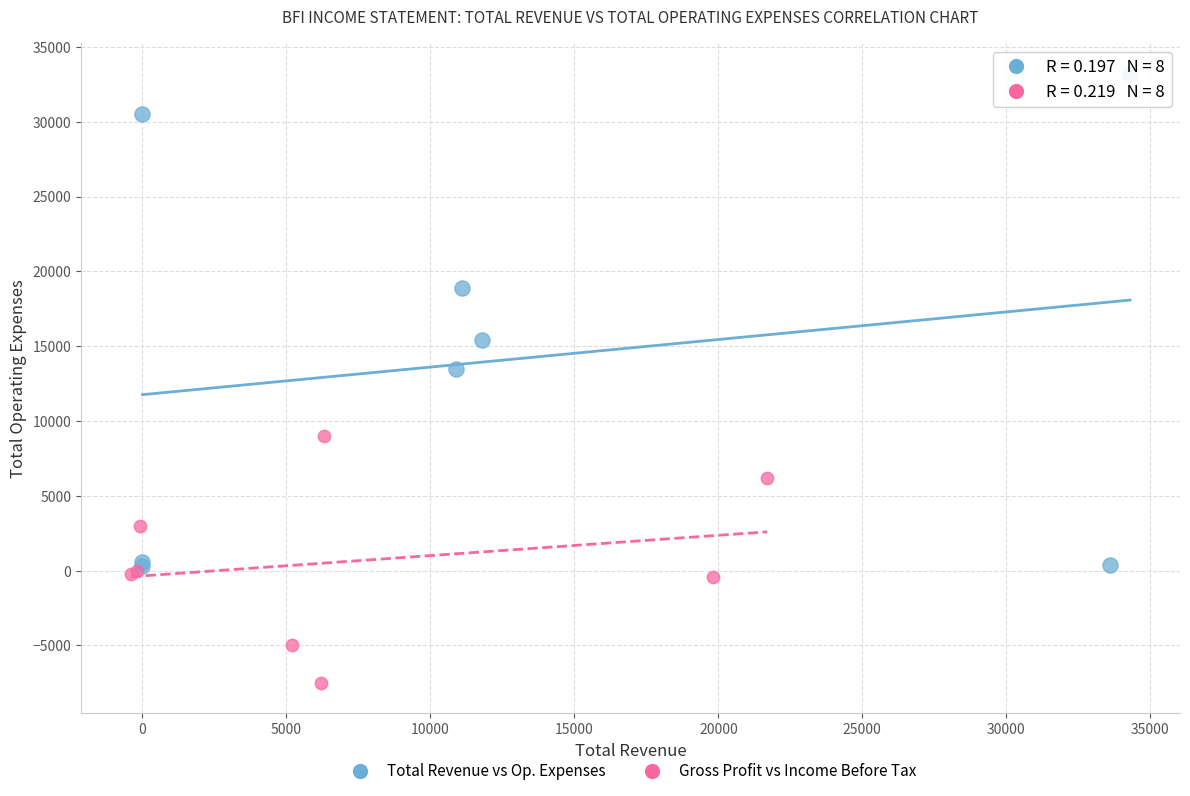

Which series contains the lowest Y value?

Gross Profit vs Income Before Tax